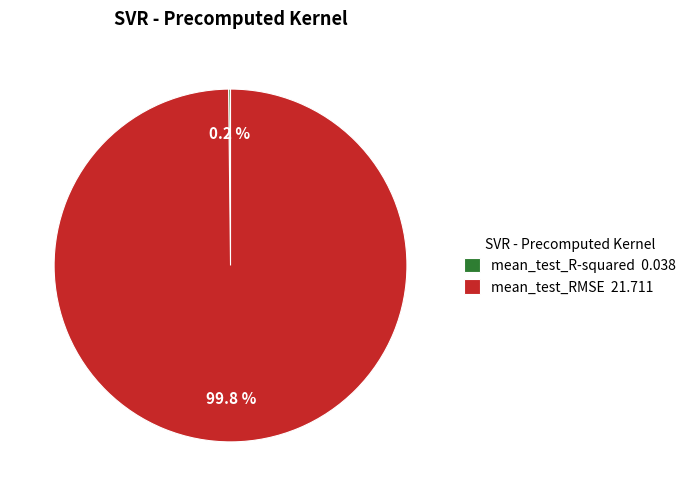

Is there any slice that represents more than half of the pie?

Yes